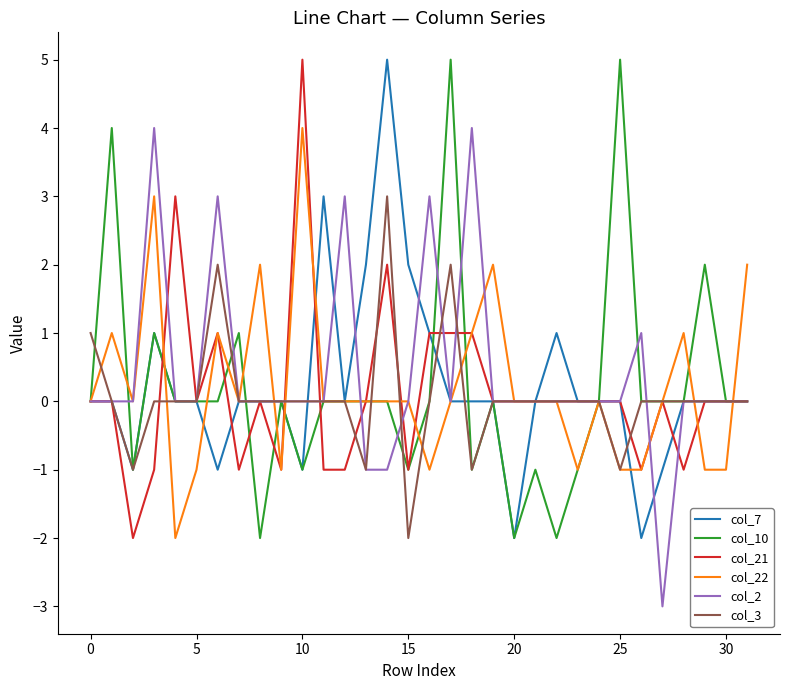

How many lines are shown in the chart?

6